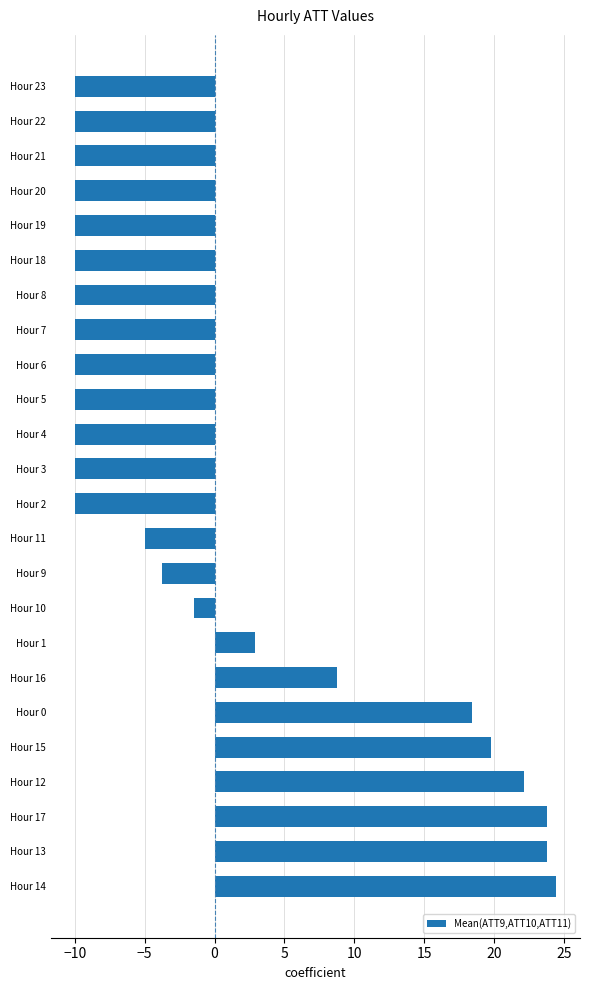

Which category has the highest value across all series?

Hour 14